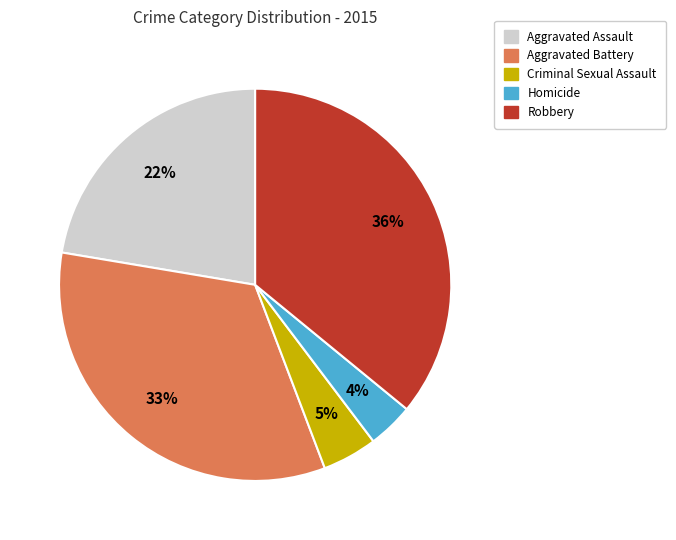

Approximately how many times larger is the value at Criminal Sexual Assault compared to Homicide?

1.2